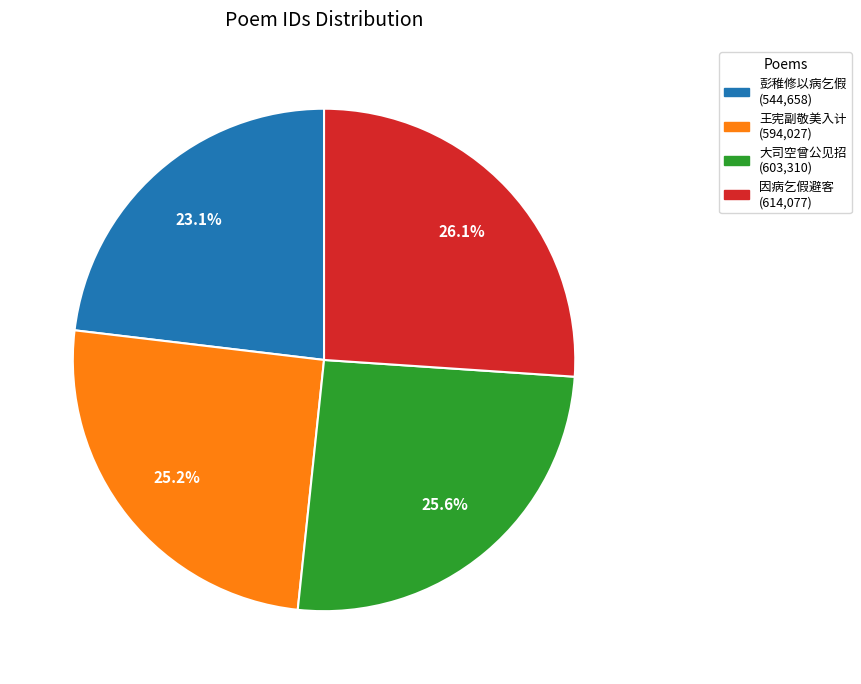

Does any single category account for the majority?

No